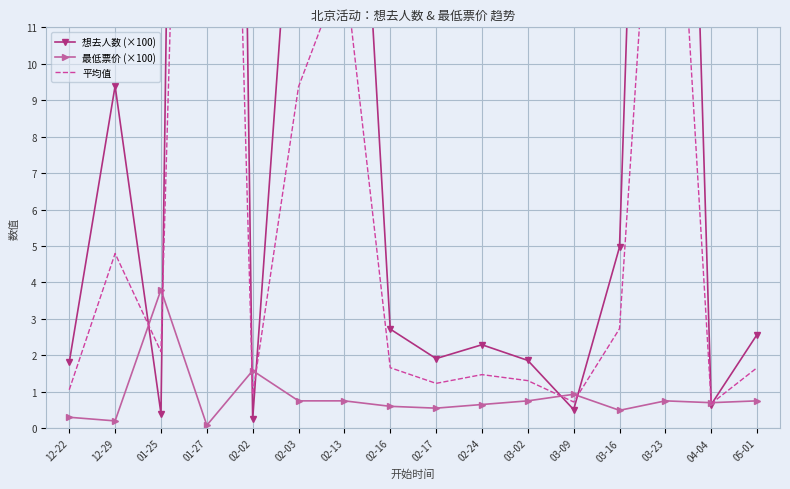

The 最低票价 (×100) series shows 0.3 at 12-22. True or false?

True